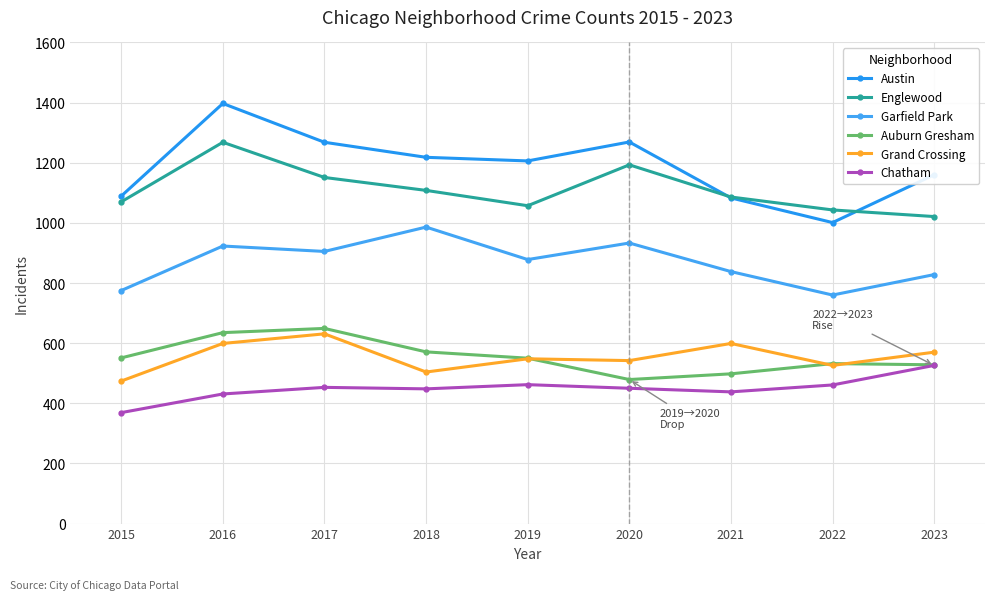

Reading left to right, extract all data points from this chart.

Austin: 2015=1089	2016=1397	2017=1268	2018=1218	2019=1206	2020=1269	2021=1083	2022=1001	2023=1160
Englewood: 2015=1070	2016=1268	2017=1151	2018=1108	2019=1057	2020=1193	2021=1086	2022=1043	2023=1021
Garfield Park: 2015=775	2016=923	2017=905	2018=986	2019=878	2020=933	2021=838	2022=760	2023=828
Auburn Gresham: 2015=551	2016=635	2017=649	2018=571	2019=550	2020=479	2021=498	2022=532	2023=528
Grand Crossing: 2015=474	2016=599	2017=631	2018=504	2019=548	2020=542	2021=599	2022=526	2023=570
Chatham: 2015=369	2016=431	2017=453	2018=448	2019=462	2020=450	2021=438	2022=461	2023=526